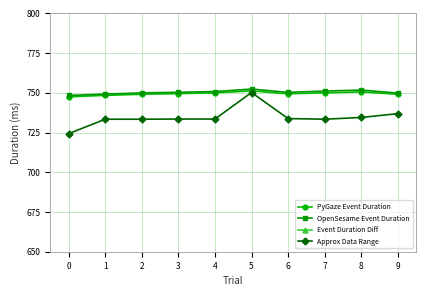

True or false: Approx Data Range has a value of 733.4 at 1.

True